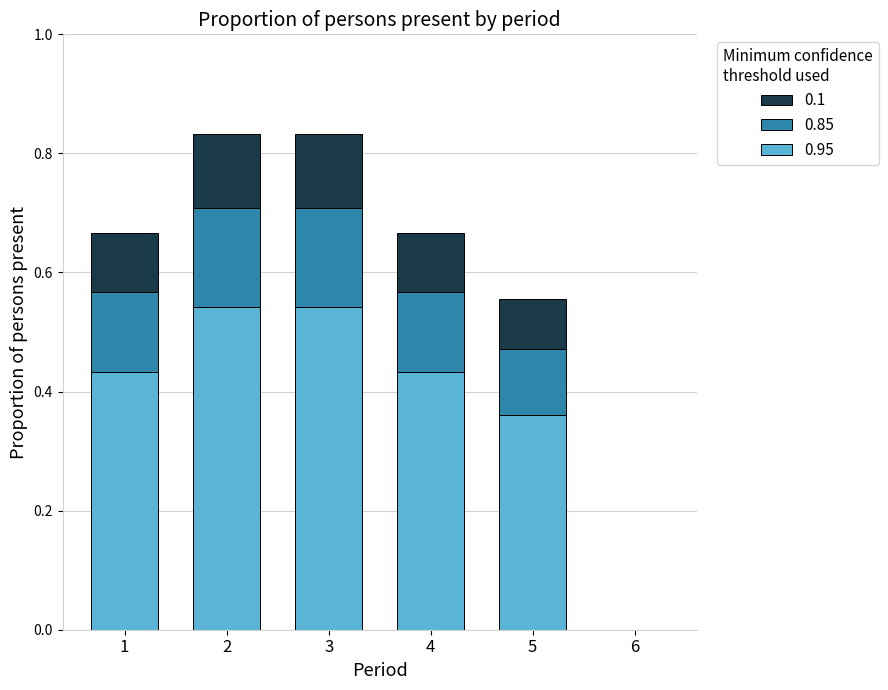

What is the total value across all series at 1?

0.7